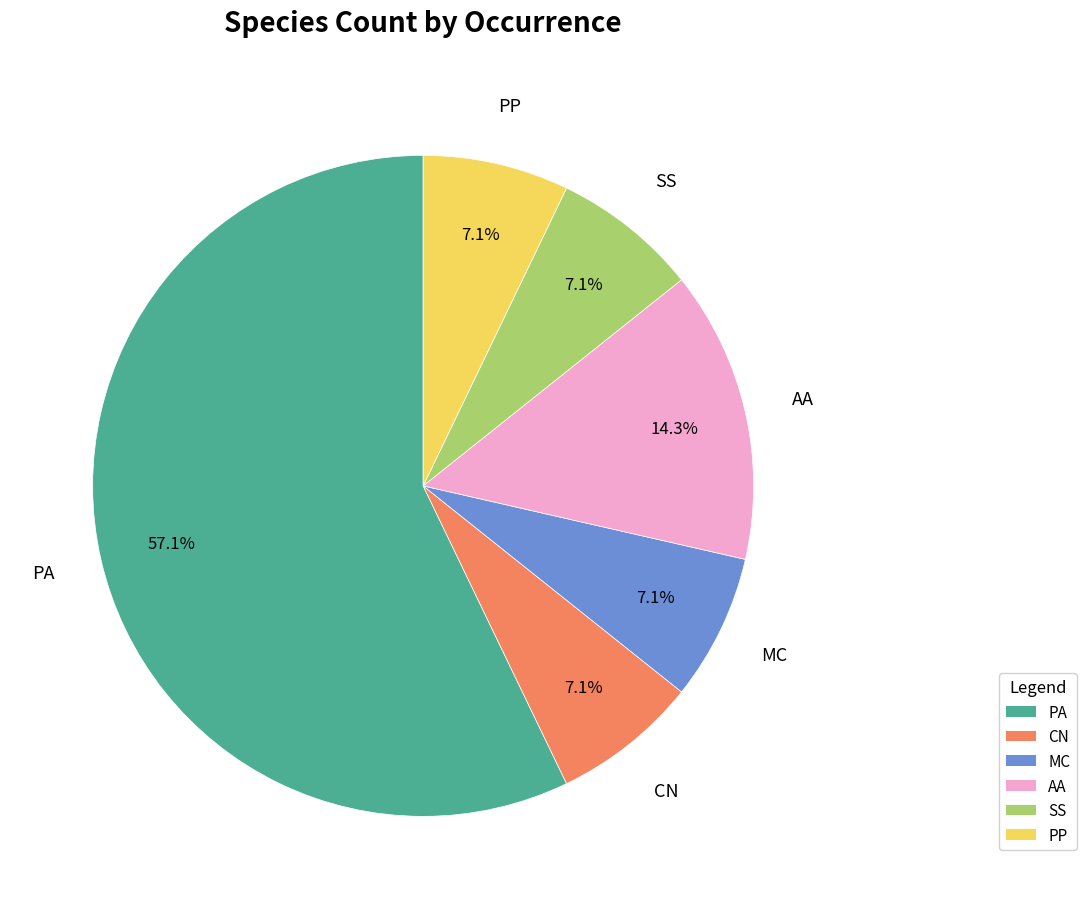

Is the sum of PP and MC greater than half?

No